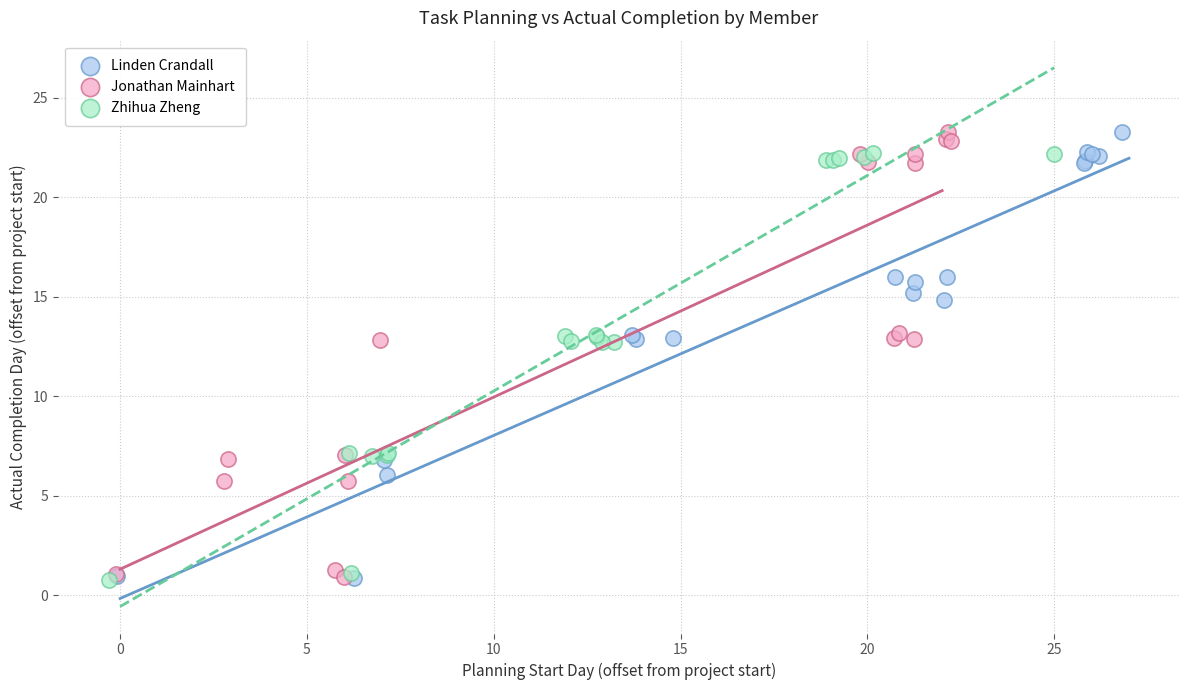

What are all the series names shown in the legend?

Linden Crandall, Jonathan Mainhart, Zhihua Zheng